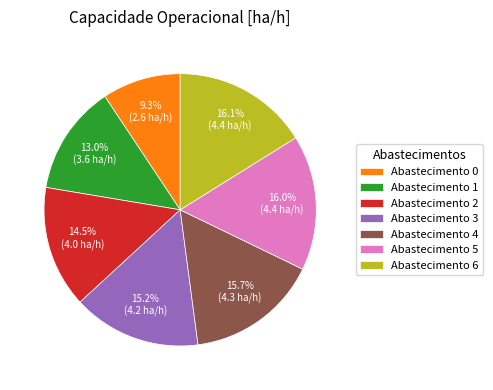

What percentage is NOT represented by Abastecimento 3?

84.8%